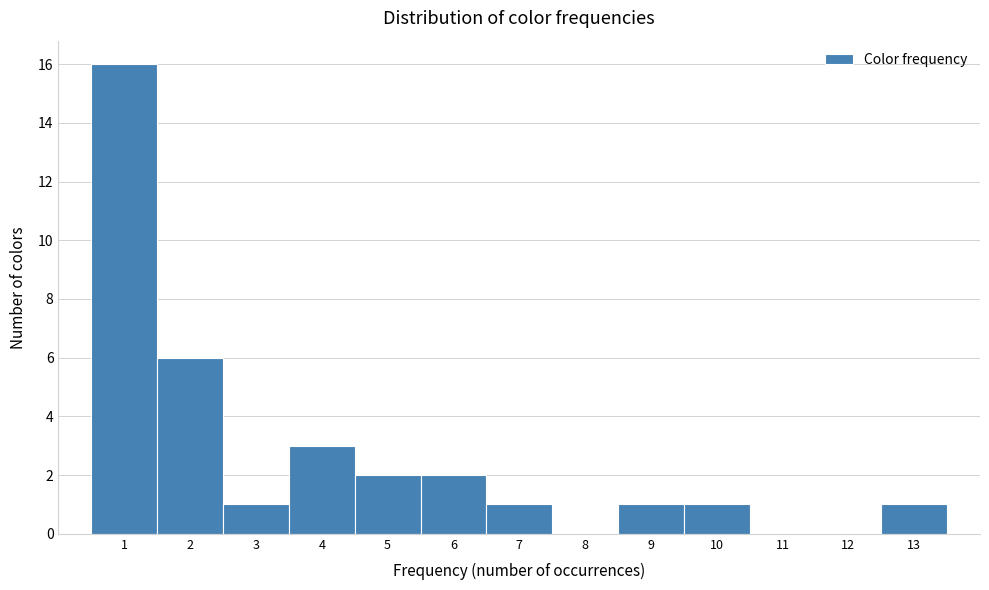

Reading left to right, list every bar in this chart as the range it spans on the x-axis followed by its height. The values are not printed on the chart, so give them approximately, as read against the axis.

0.5 to 1.5: 16
1.5 to 2.5: 6
2.5 to 3.5: 1
3.5 to 4.5: 3
4.5 to 5.5: 2
5.5 to 6.5: 2
6.5 to 7.5: 1
7.5 to 8.5: 0
8.5 to 9.5: 1
9.5 to 10.5: 1
10.5 to 11.5: 0
11.5 to 12.5: 0
12.5 to 13.5: 1